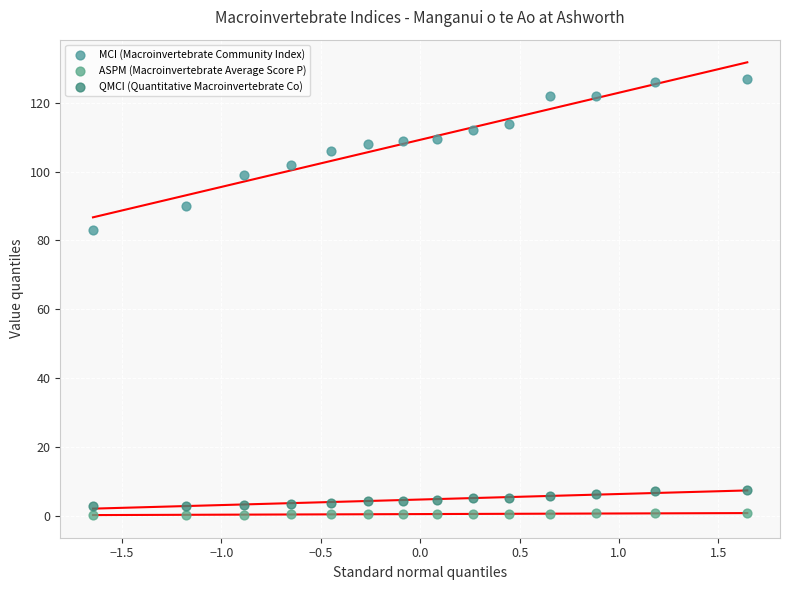

Across all series, what Y value is closest to 63?

83.0